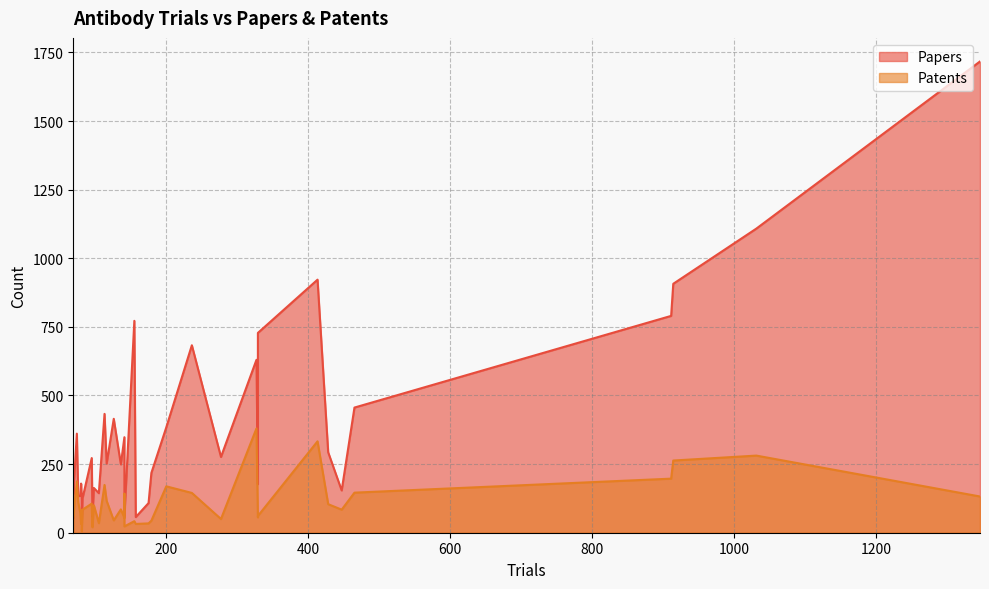

What is the difference between the Papers values at 413 and 141?

731